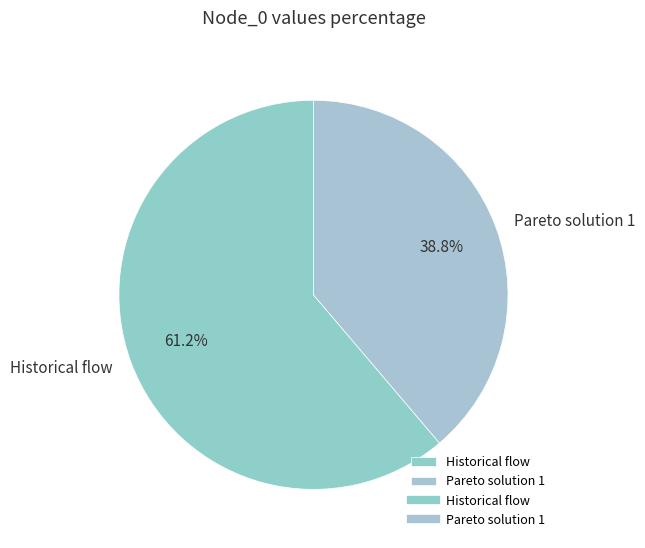

Which slice is the smallest?

Pareto solution 1